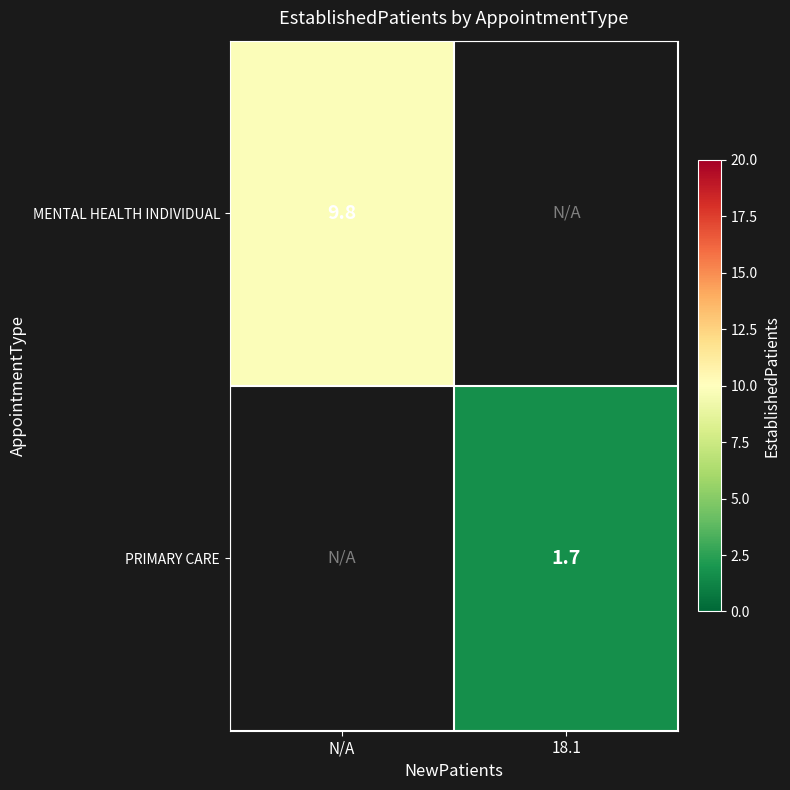

Is it true that PRIMARY CARE equals 1.7 at 18.1?

True